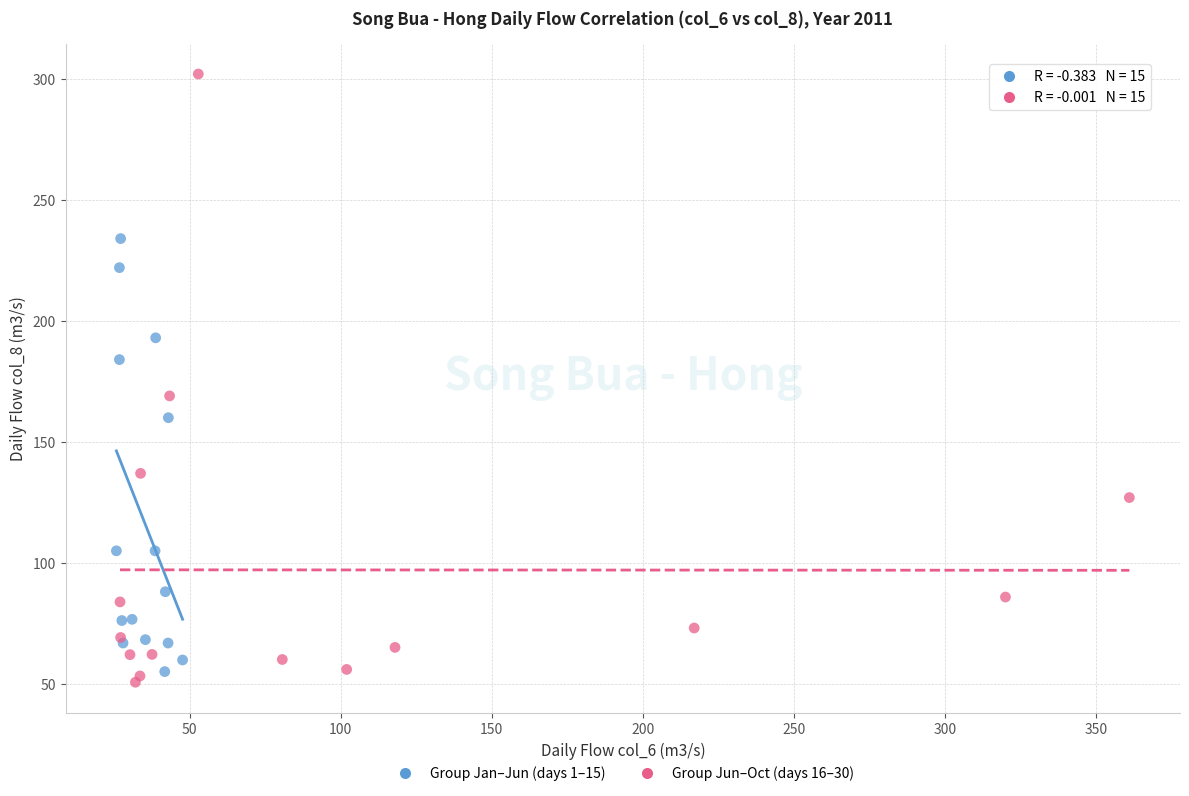

Which series has the largest Y range (max minus min)?

Group Jun–Oct (days 16–30)